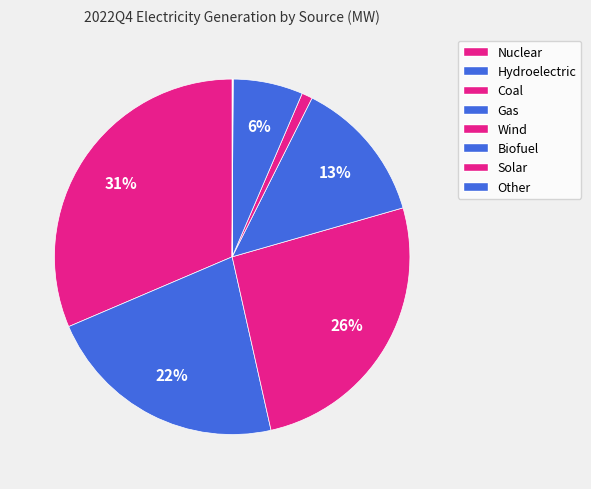

Which category has the smallest portion of the pie?

Solar